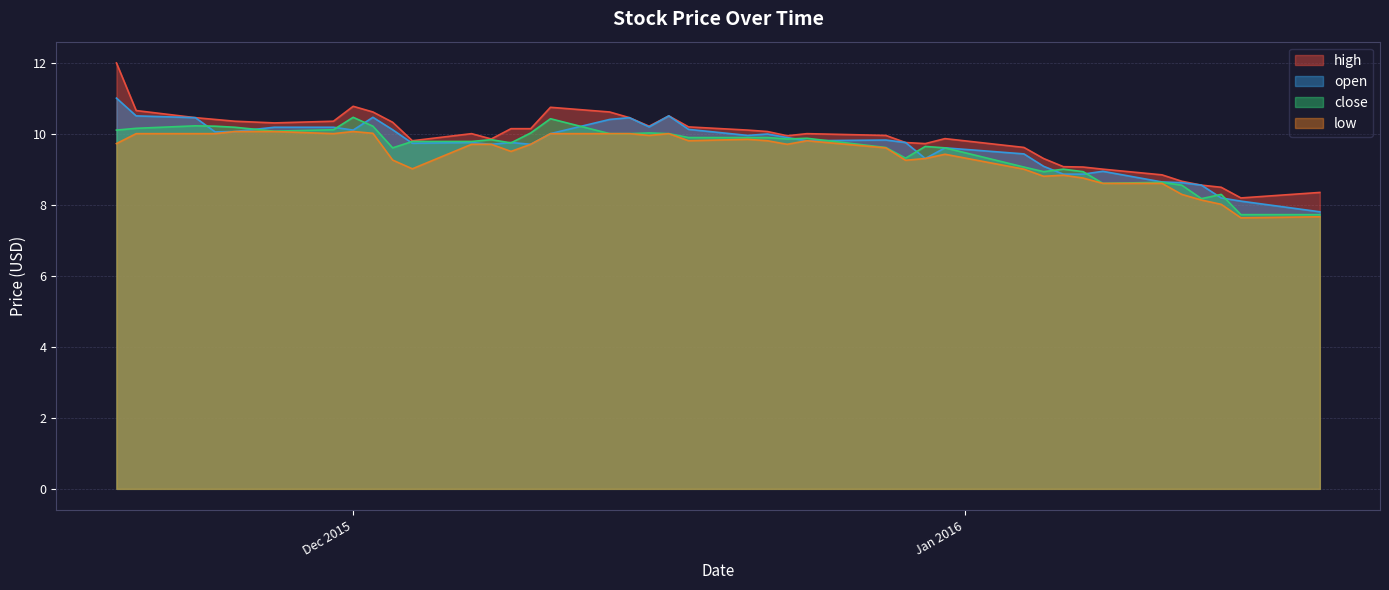

True or false: high and low intersect in this chart.

False